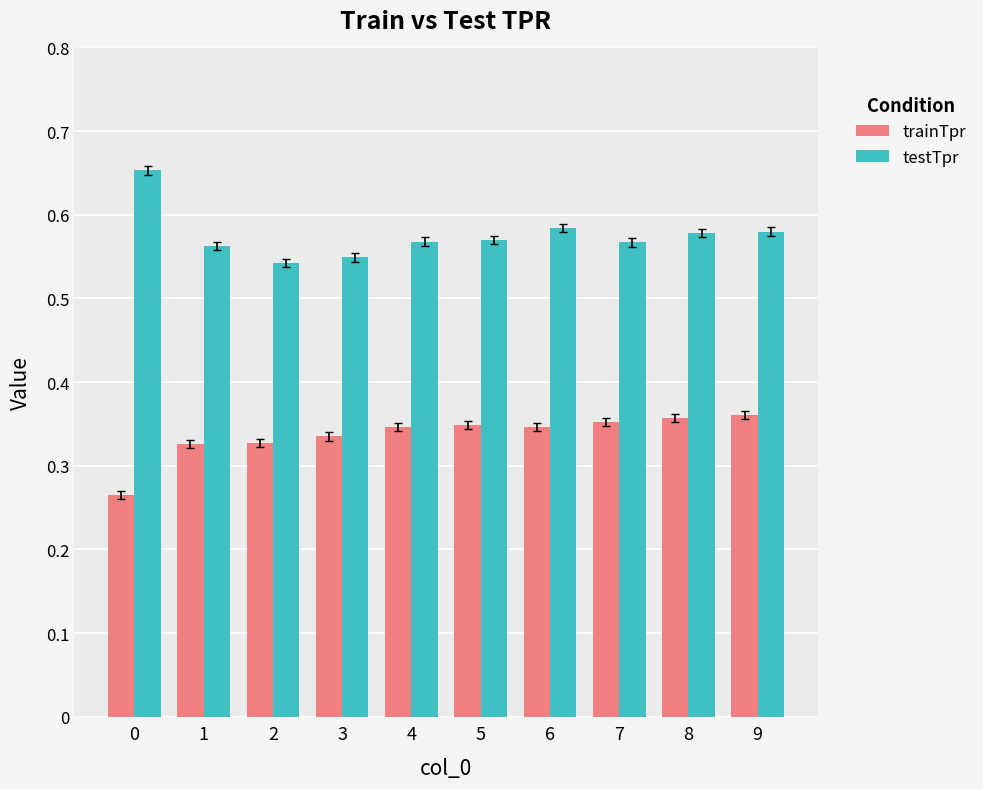

Count the testTpr values in the range 0 to 1.

10